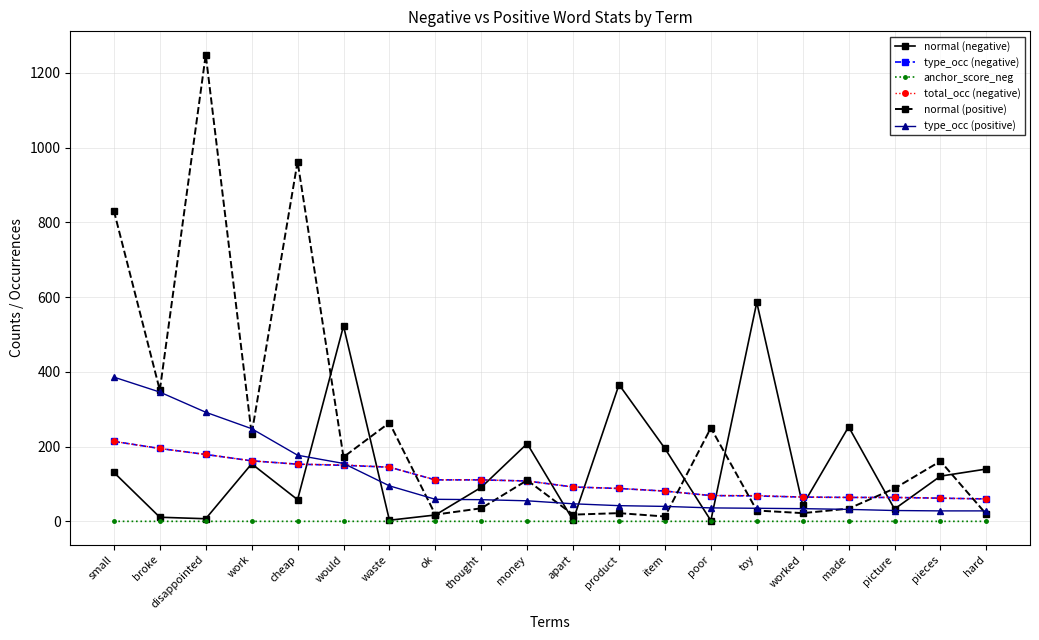

Which series has the largest total across all categories?

normal (positive)